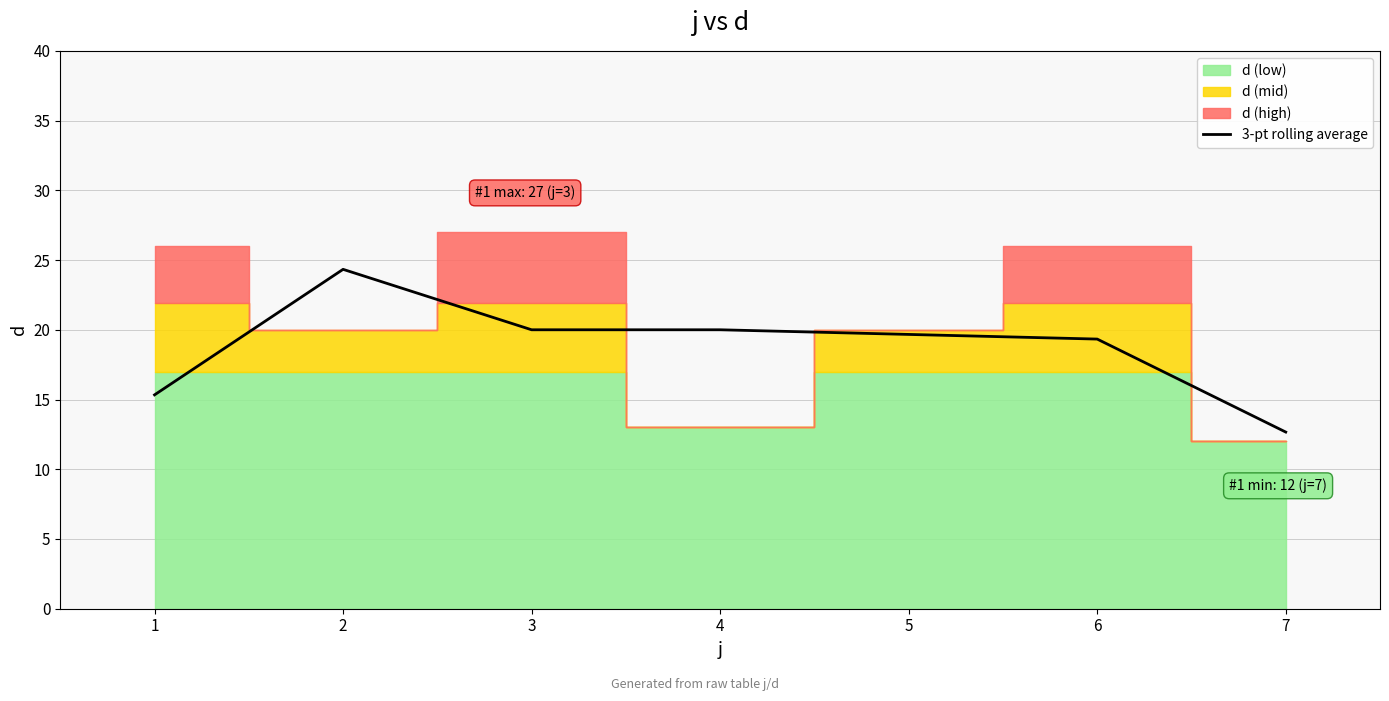

Reading left to right, transcribe all the data shown in this chart.

1=15.3	2=24.3	3=20.0	4=20.0	5=19.7	6=19.3	7=12.7